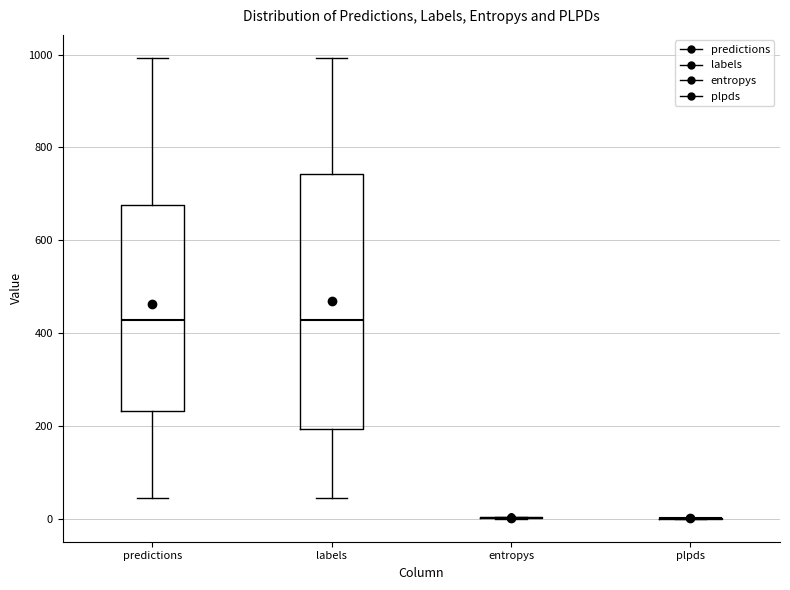

Where does the median line of the box for predictions sit on the y-axis? The values are not printed on the chart, so give them approximately, as read against the axis.

420